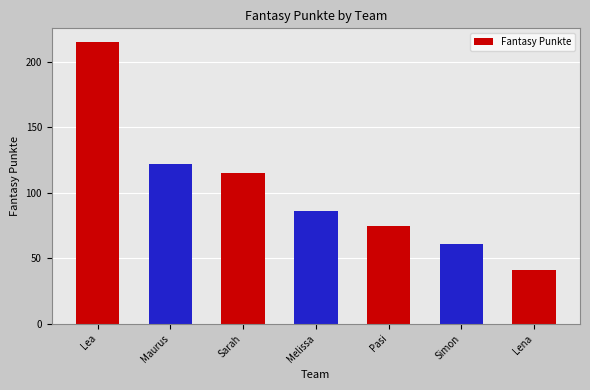

What position from the left is Pasi?

5